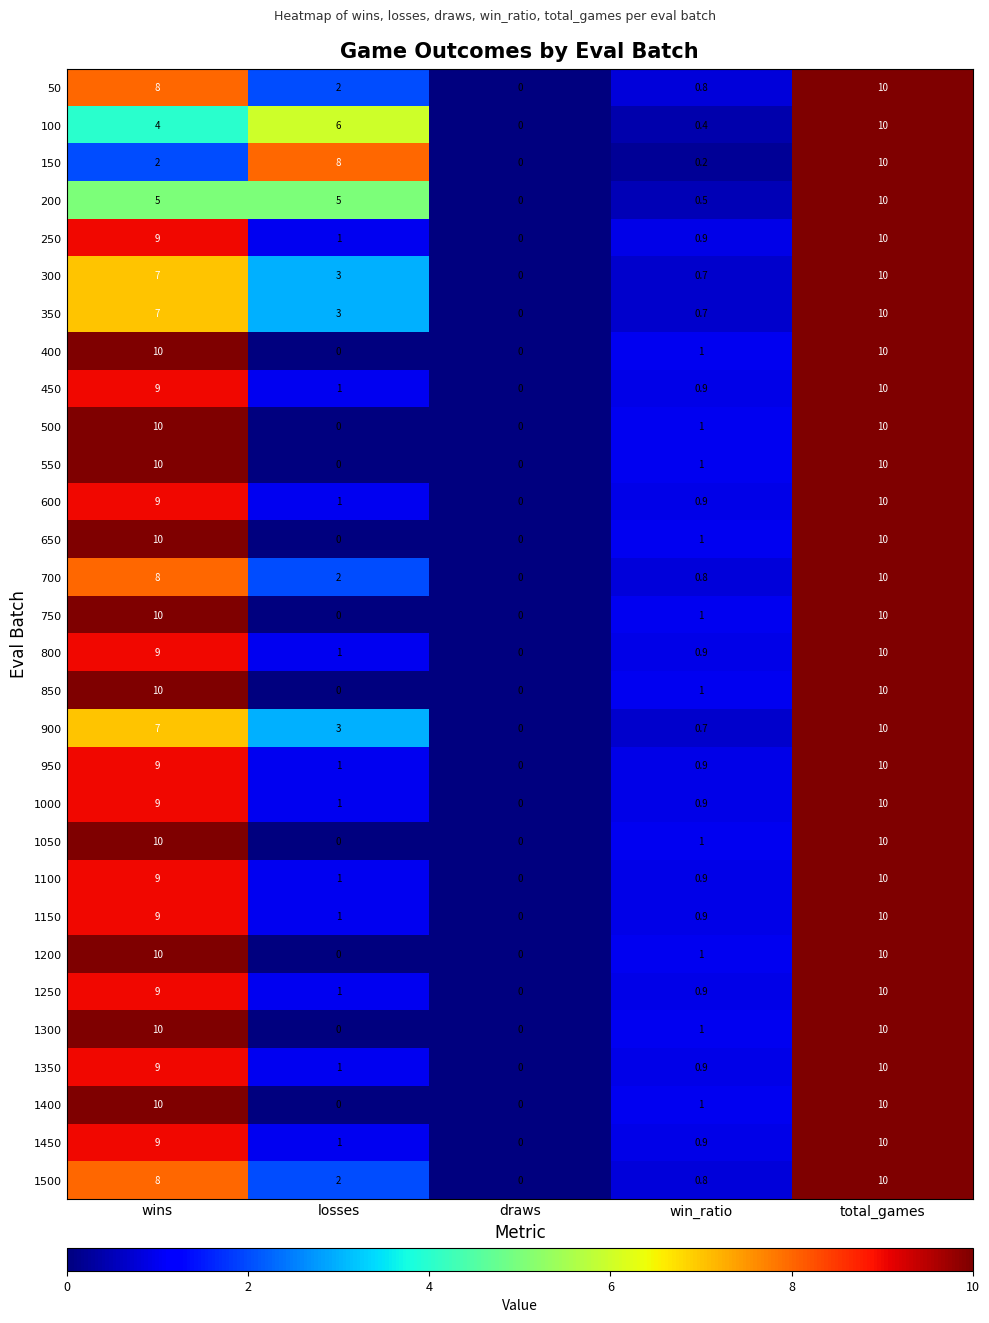

What is the difference between the maximum and minimum values in the 1200 series?

10.0